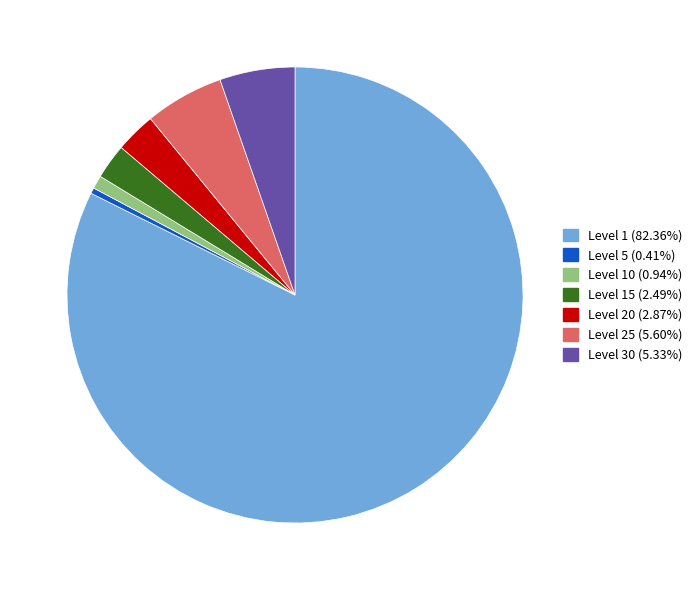

What is the ratio of the value at Level 1 (82.36%) to the value at Level 30 (5.33%)?

15.4